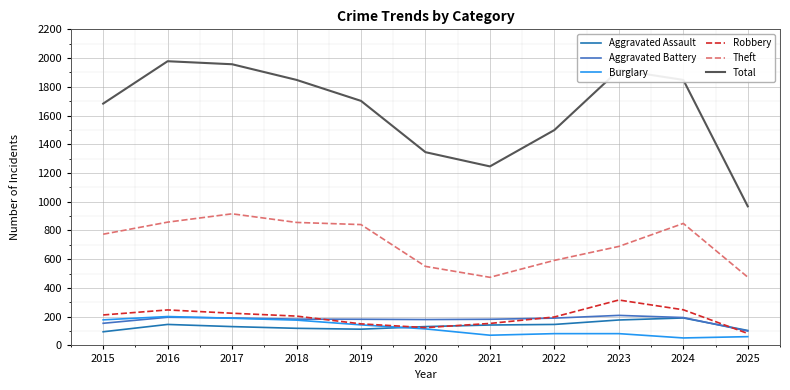

Between which two adjacent categories do Aggravated Battery and Robbery first intersect?

2018 and 2019